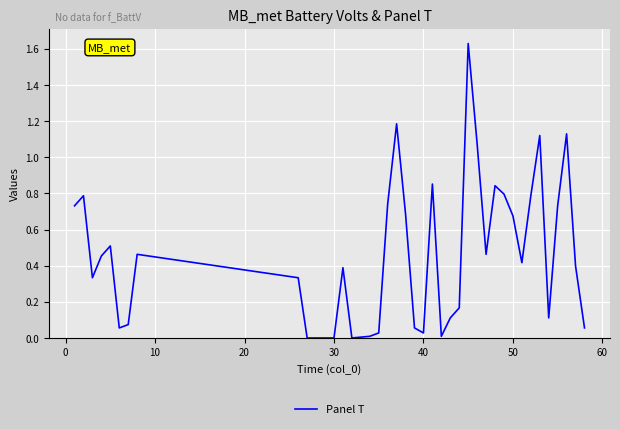

How many lines are shown in the chart?

1